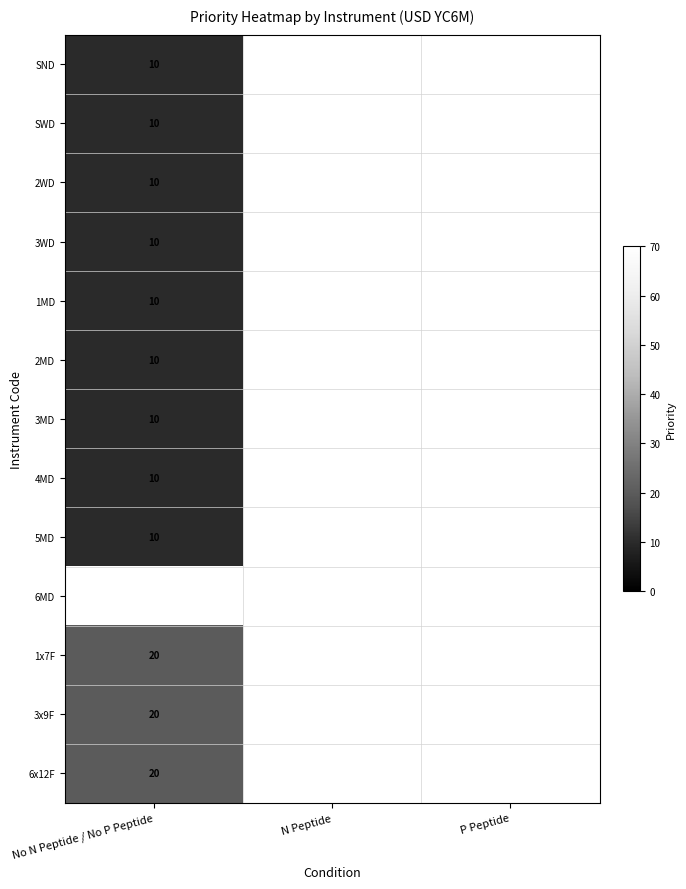

Is it true that 3MD equals 3 at No N Peptide / No P Peptide?

False